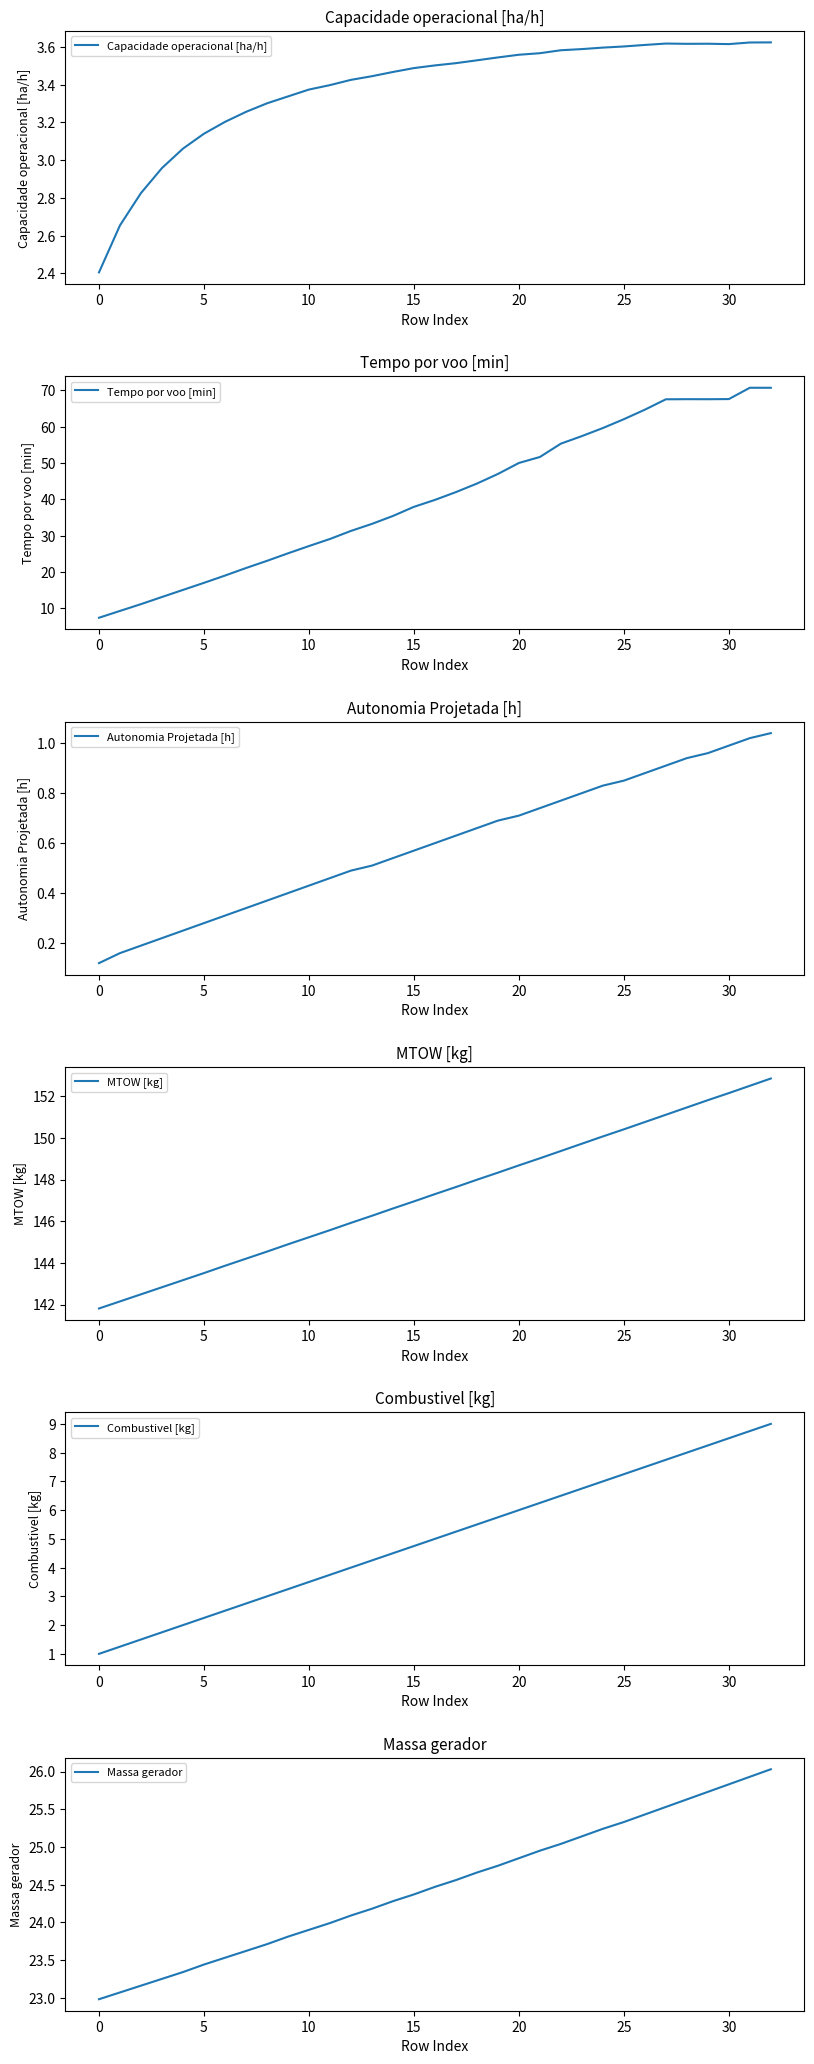

Where do Combustivel [kg] and Capacidade operacional [ha/h] first cross each other?

9 and 10